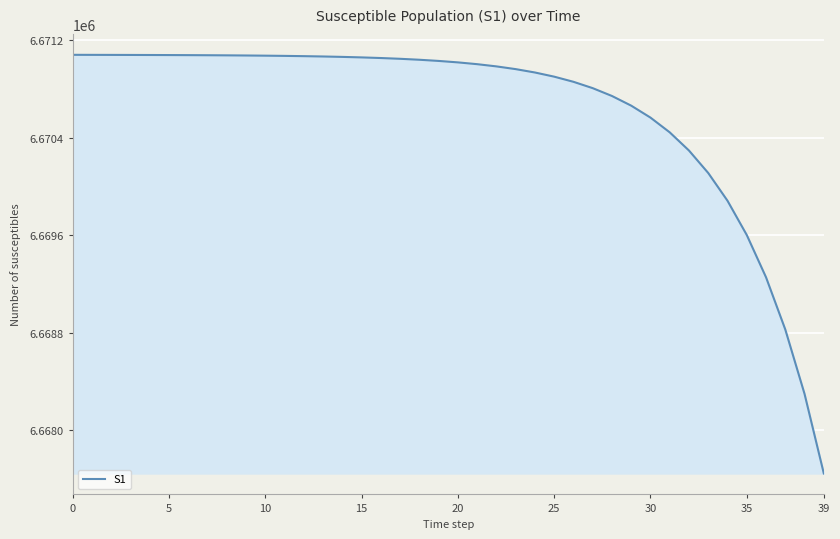

What is the minimum value shown in the chart?

6667646.1